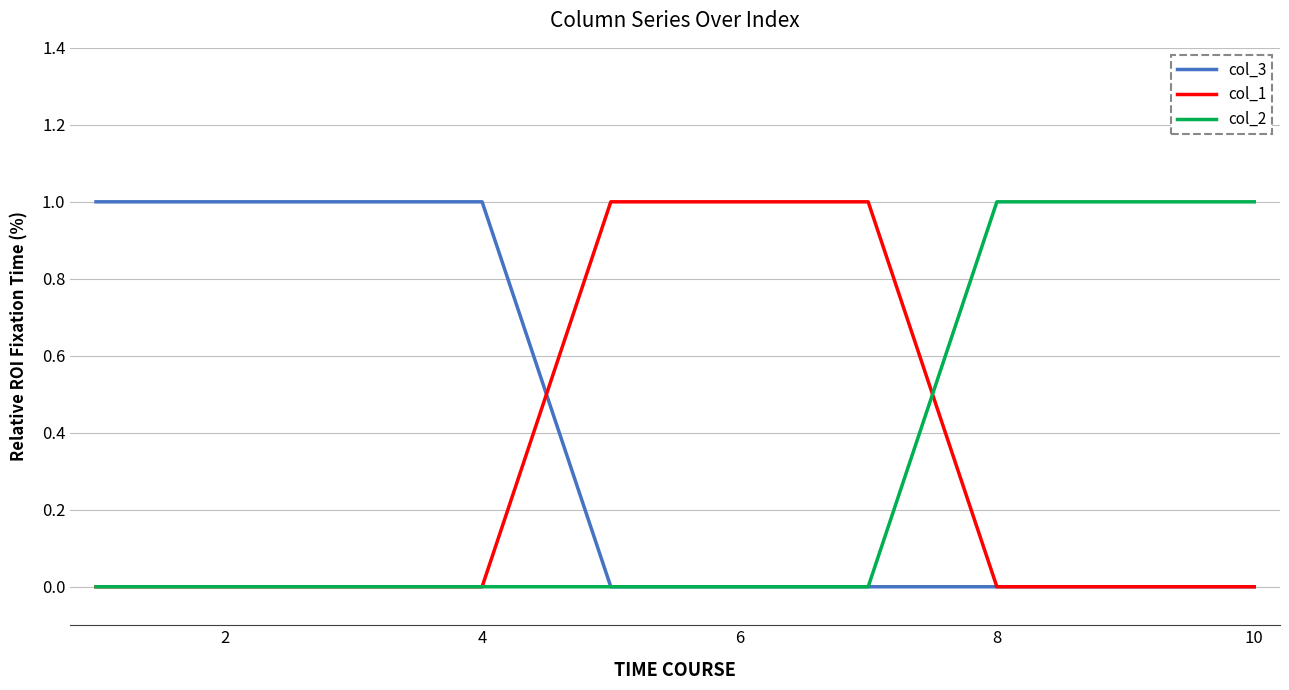

Which series has the largest total across all categories?

col_3